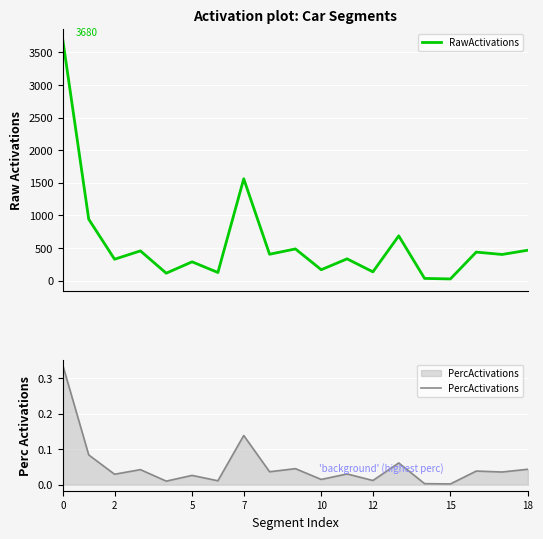

Between 17 and 18, which is larger?

18